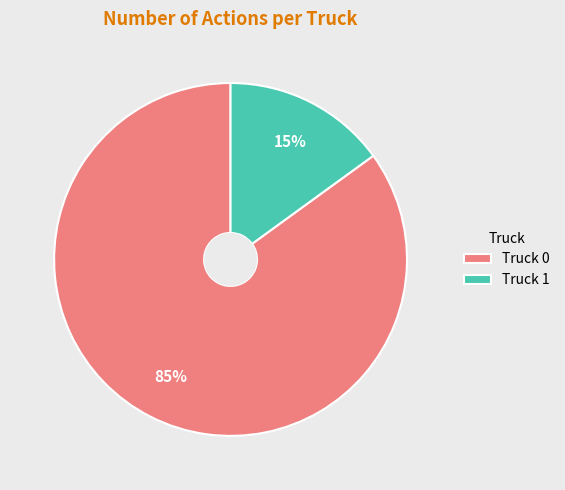

Is the sum of Truck 1 and Truck 0 greater than half?

Yes